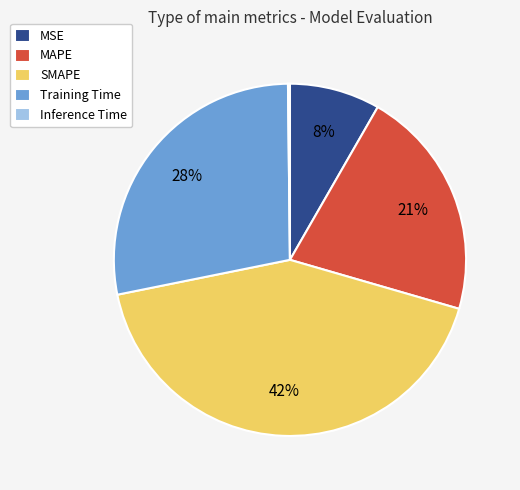

Do MSE and SMAPE together represent more than half of the pie?

Yes